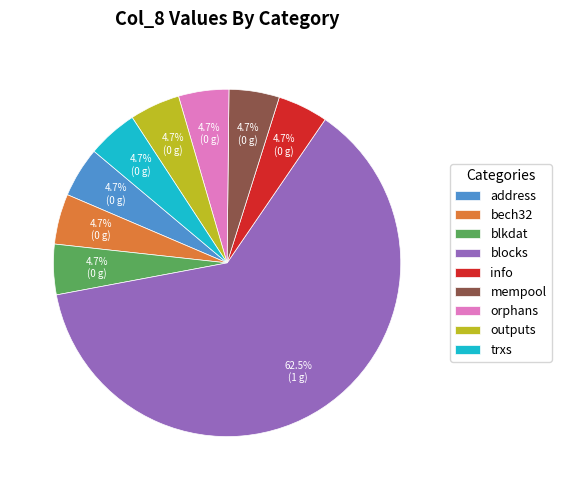

Is info the majority of the pie?

No